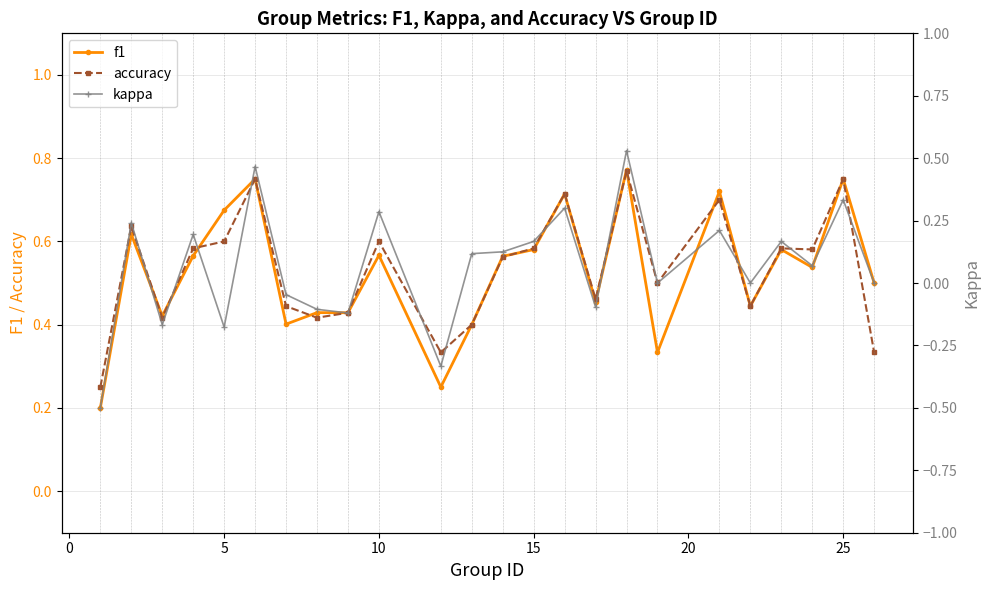

What is the sum of all kappa values?

1.7